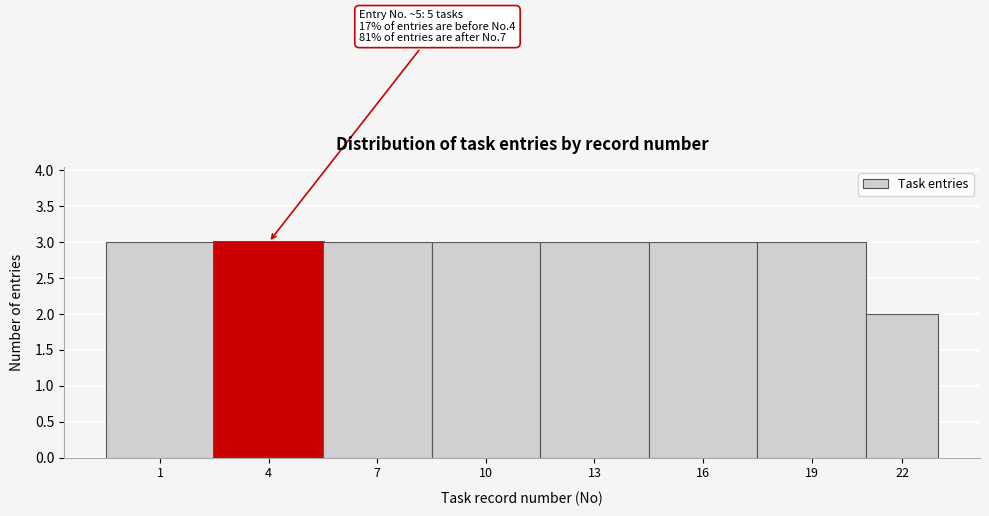

Reading left to right, what are all the values shown in this chart?

3	3	3	3	3	3	3	2